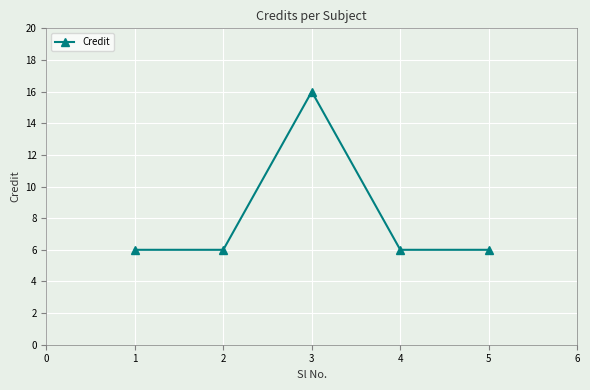

What is the difference between the values at 2 and 1?

0